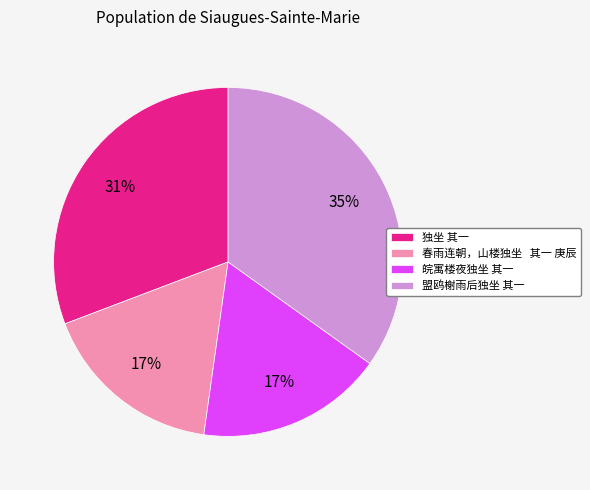

Which category has the biggest portion of the pie?

盟鸥榭雨后独坐 其一